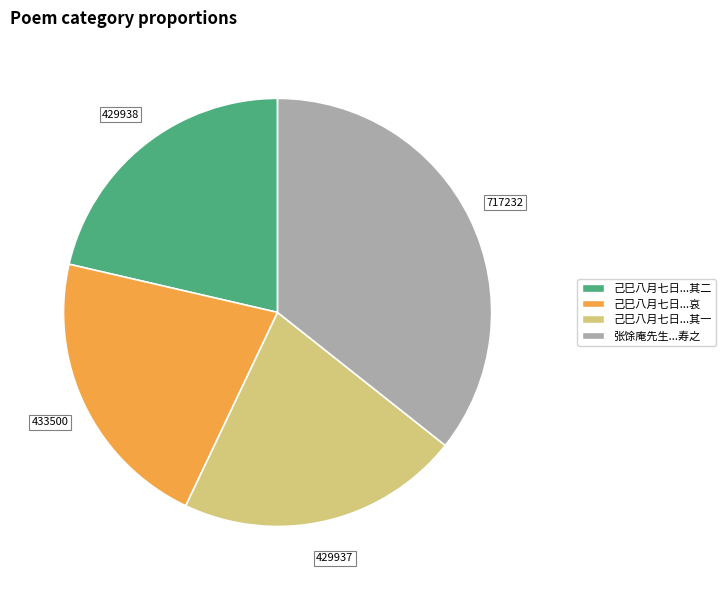

Is there a majority slice in this chart?

No